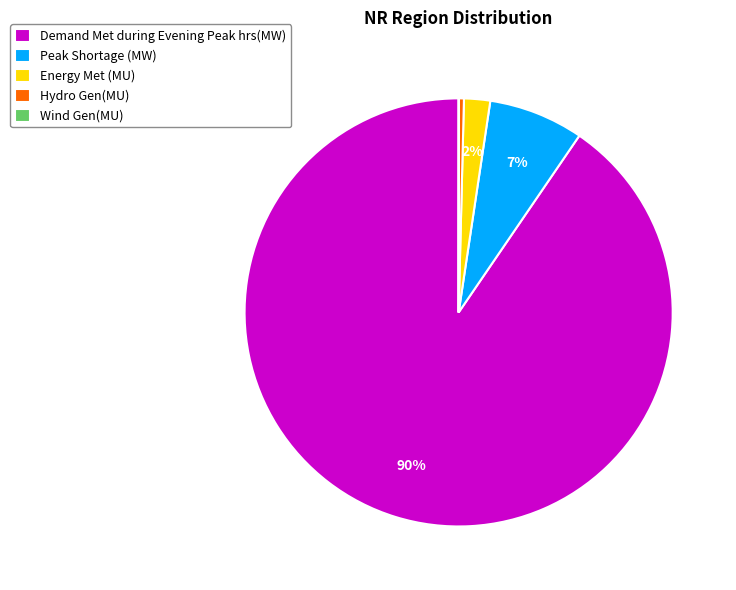

Is the sum of Demand Met during Evening Peak hrs(MW) and Peak Shortage (MW) greater than half?

Yes